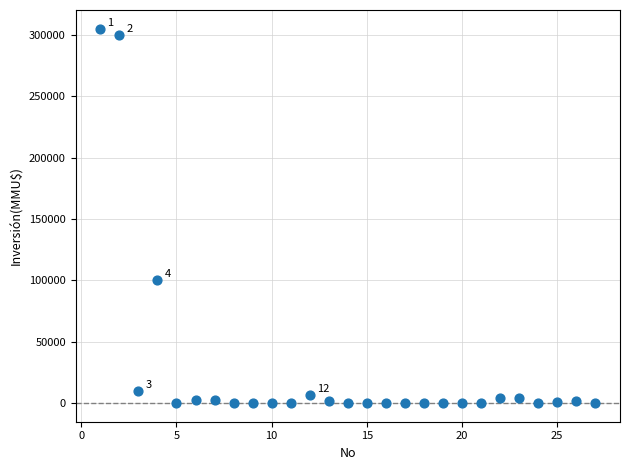

What Y value in the scatter plot is closest to 152500?

100320